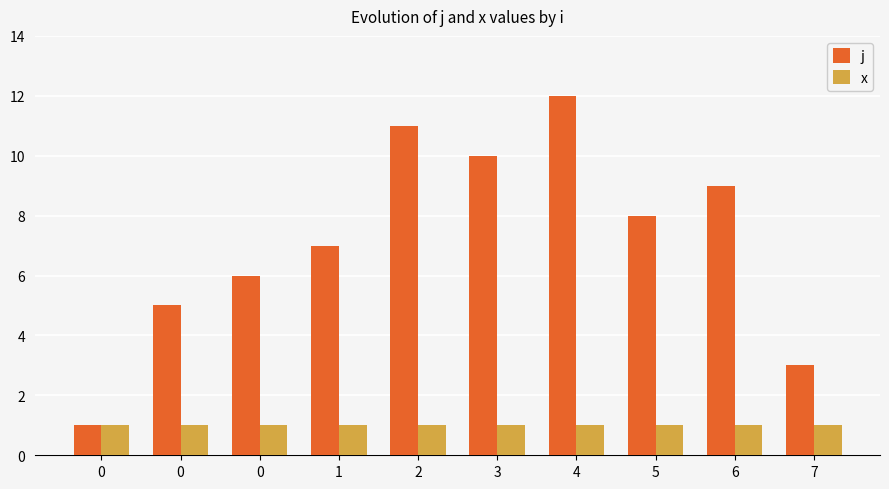

How many bars are there in each group?

2